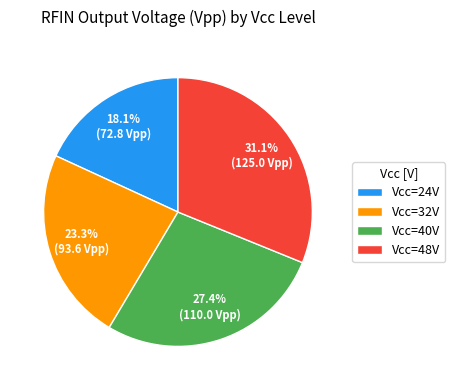

Is there a majority slice in this chart?

No